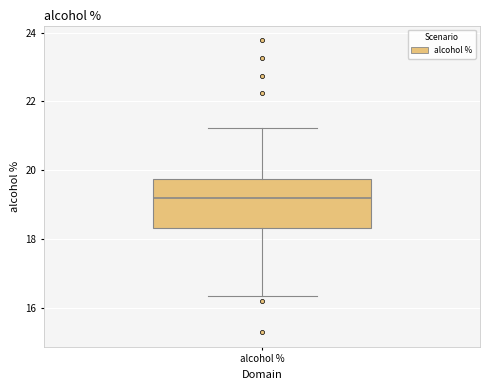

Where does the upper whisker of the box for alcohol % end on the y-axis? The values are not printed on the chart, so give them approximately, as read against the axis.

21.2